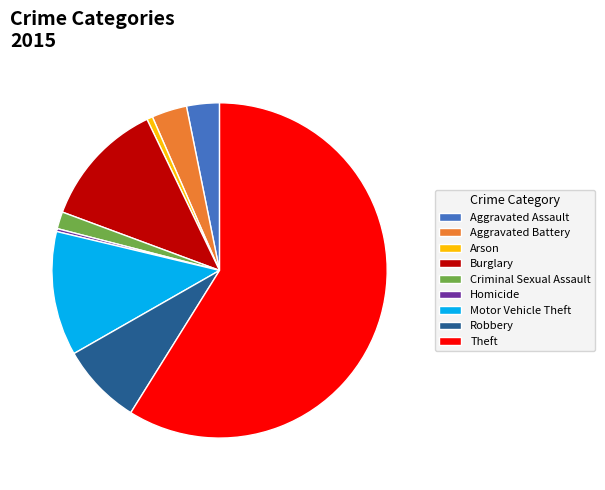

Does any single category account for the majority?

Yes